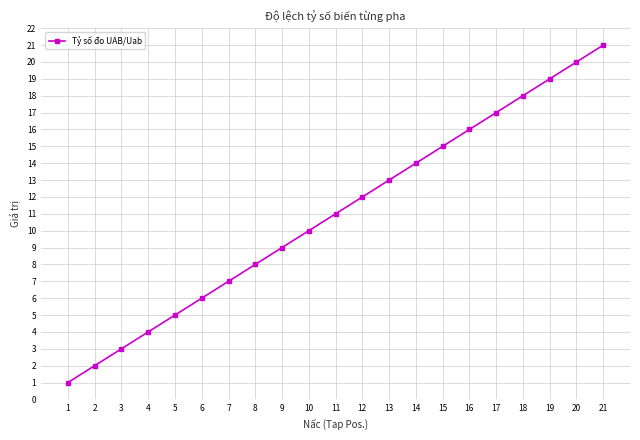

Reading left to right, what are all the values shown in this chart?

1	2	3	4	5	6	7	8	9	10	11	12	13	14	15	16	17	18	19	20	21